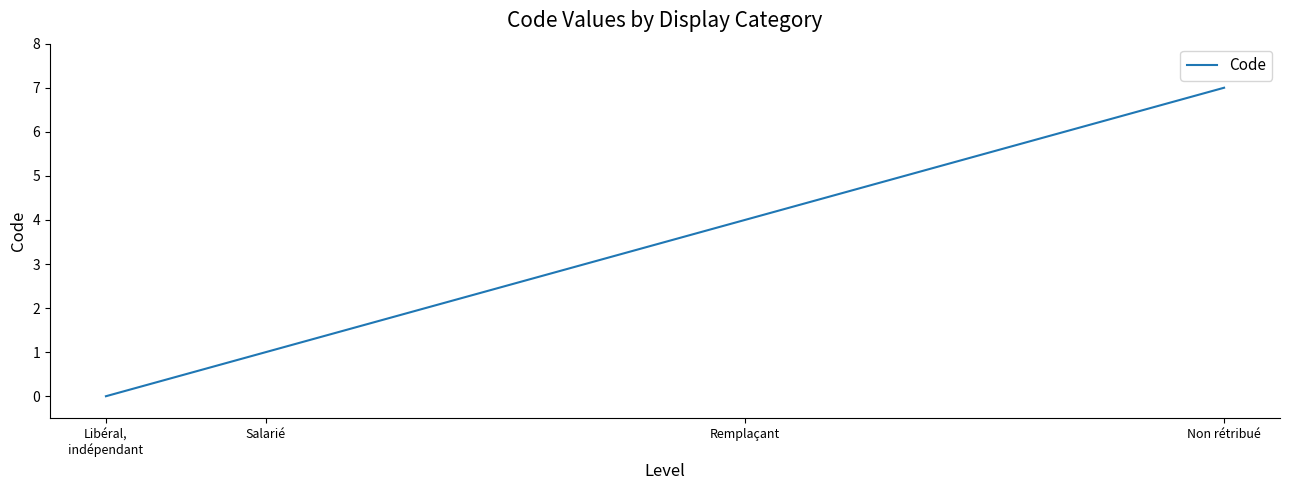

List the labels in order of value, largest first.

Non rétribué, Remplaçant, Salarié, Libéral,
indépendant